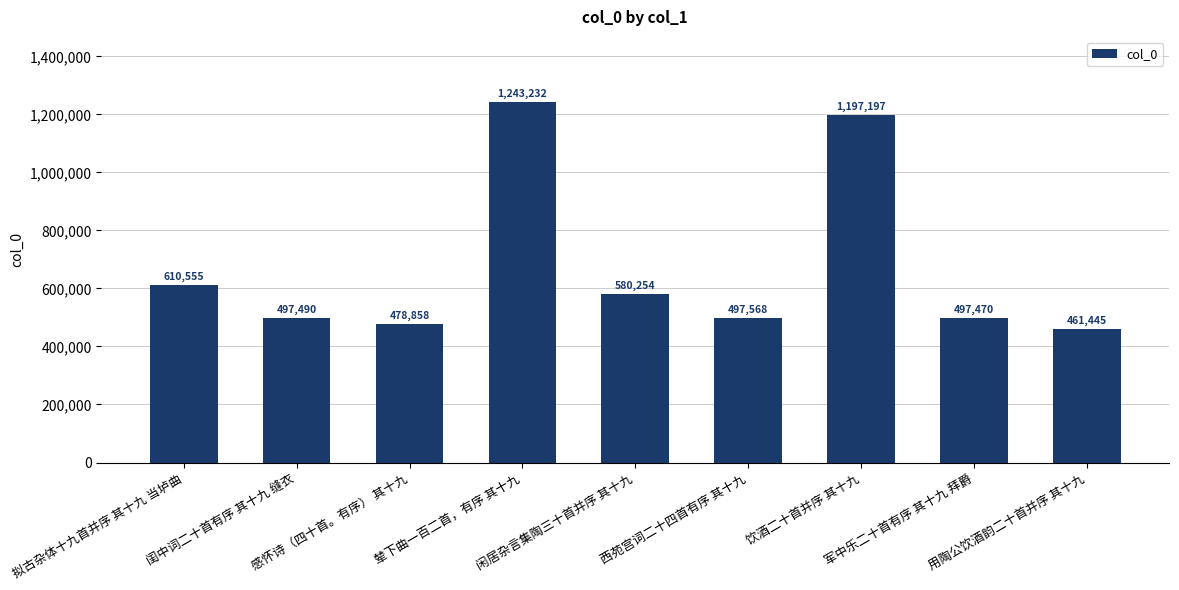

Reading left to right, list all the values displayed in this chart.

拟古杂体十九首并序 其十九 当垆曲=610555	闺中词二十首有序 其十九 缝衣=497490	感怀诗（四十首。有序） 其十九=478858	辇下曲一百二首，有序 其十九=1243232	闲居杂言集陶三十首并序 其十九=580254	西苑宫词二十四首有序 其十九=497568	饮酒二十首并序 其十九=1197197	军中乐二十首有序 其十九 拜爵=497470	用陶公饮酒韵二十首并序 其十九=461445